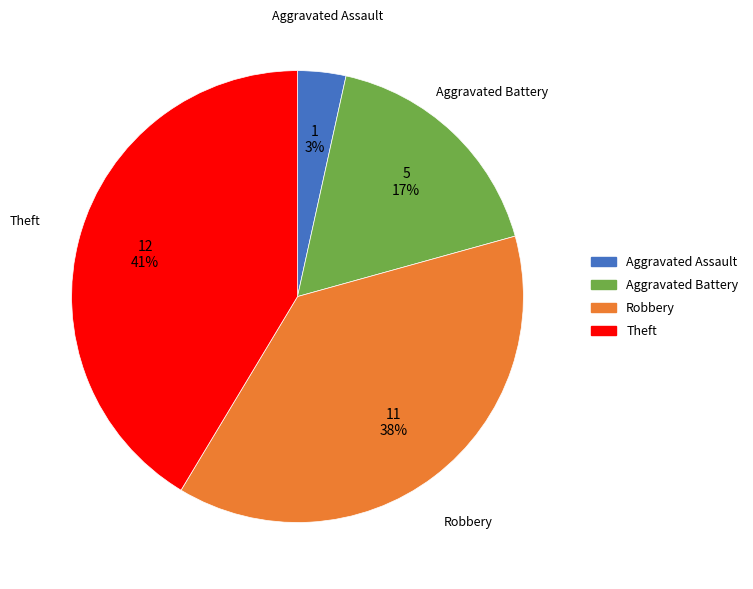

Is there a majority slice in this chart?

No